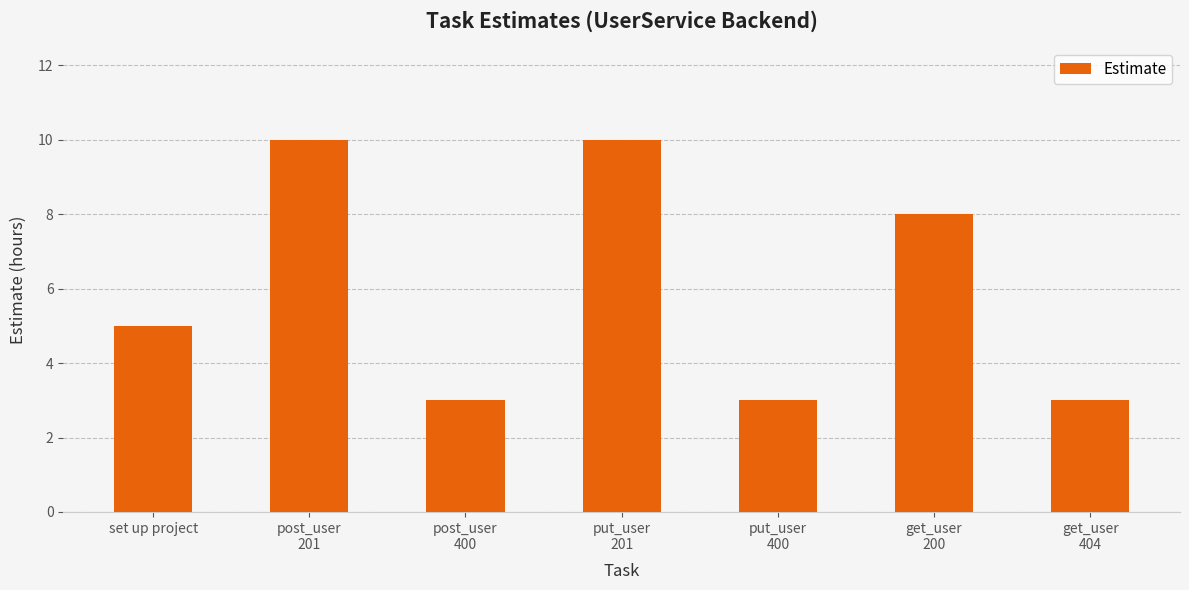

What is the value of the 7th bar from the left?

3